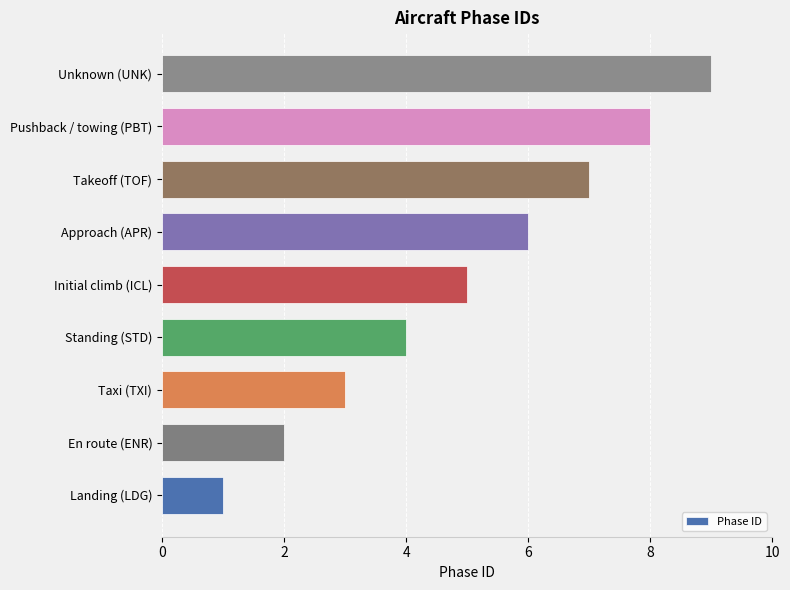

Is it true that the value at Unknown (UNK) is 9?

True